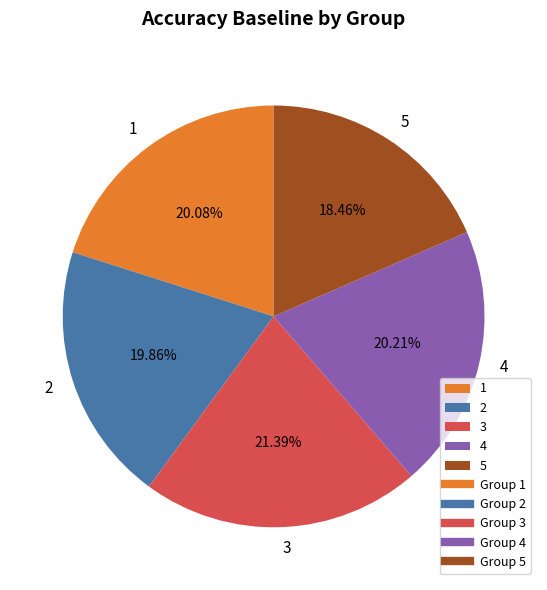

How many slices are in this pie chart?

5